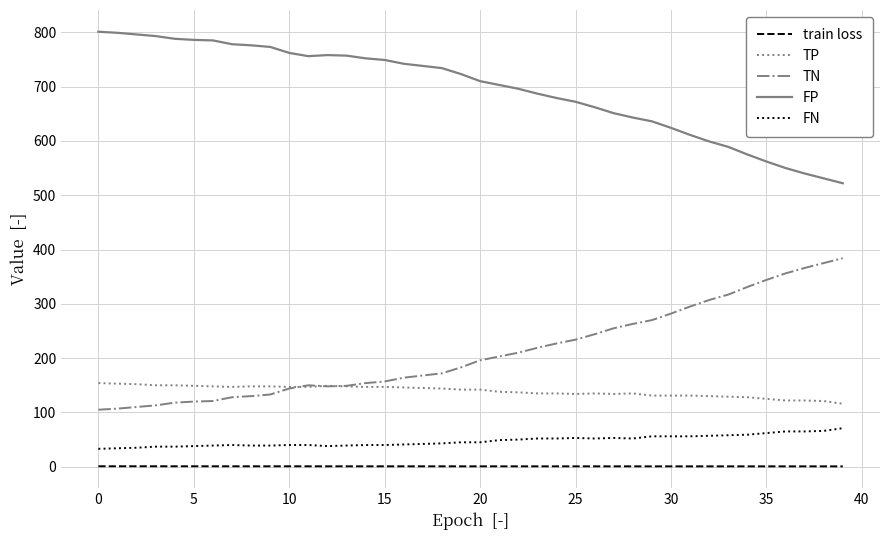

What is the maximum value shown in the chart?

801.0